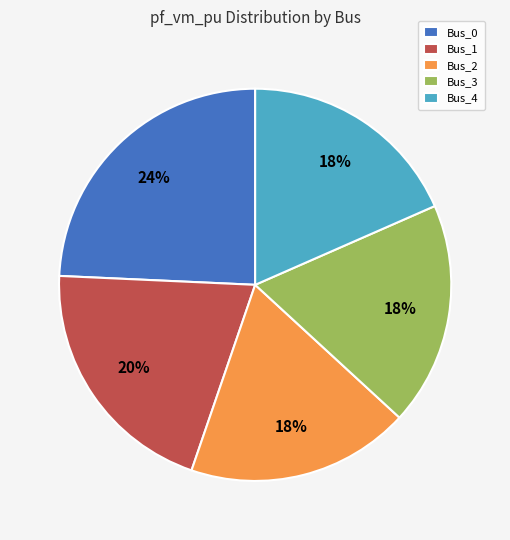

True or false: Bus_1 accounts for 27% of the total.

False